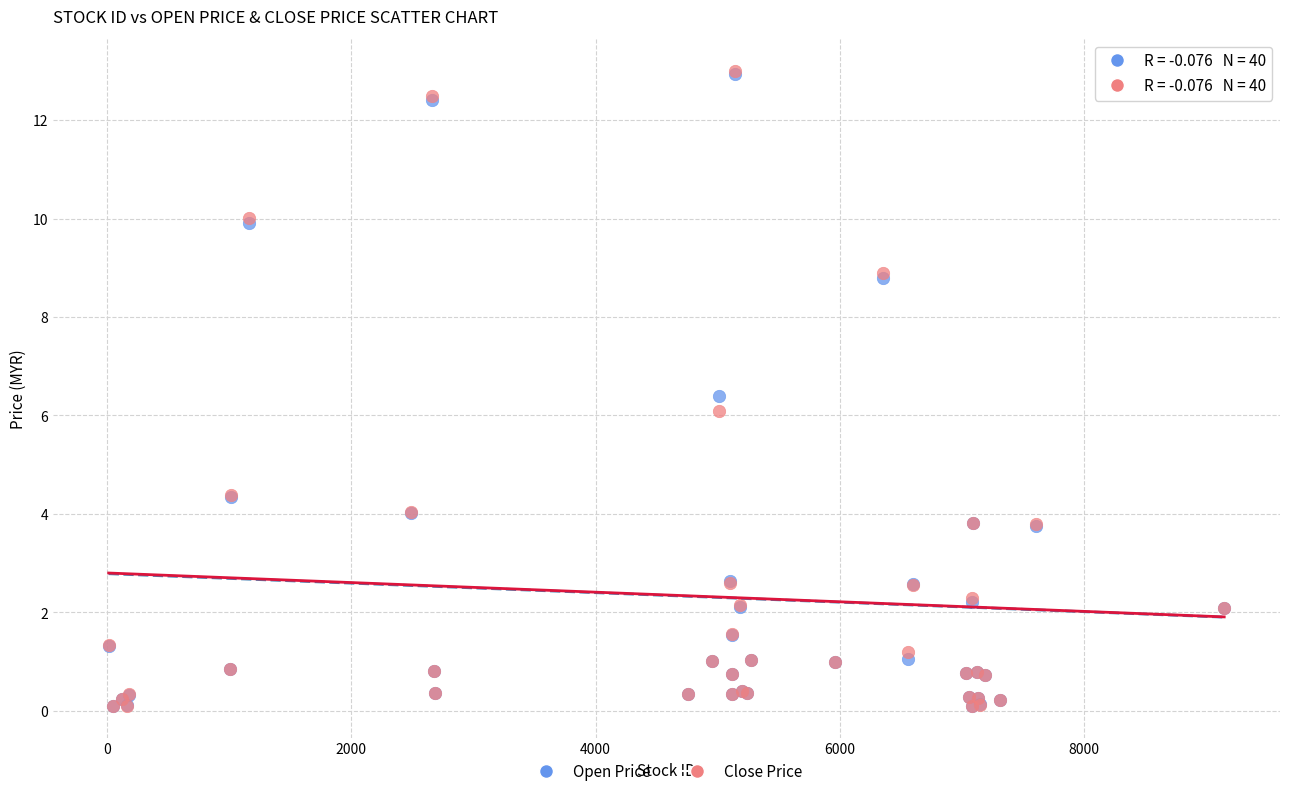

What are all the series names shown in the legend?

Open Price, Close Price